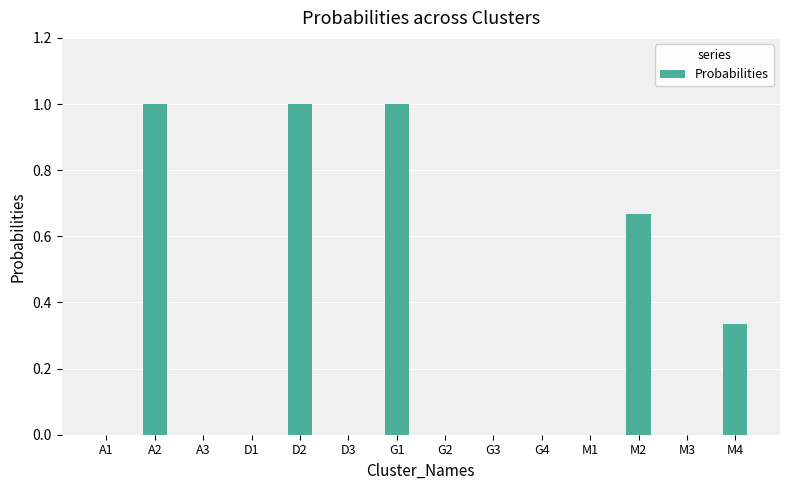

Approximately how many times larger is the value at D2 compared to G1?

1.0